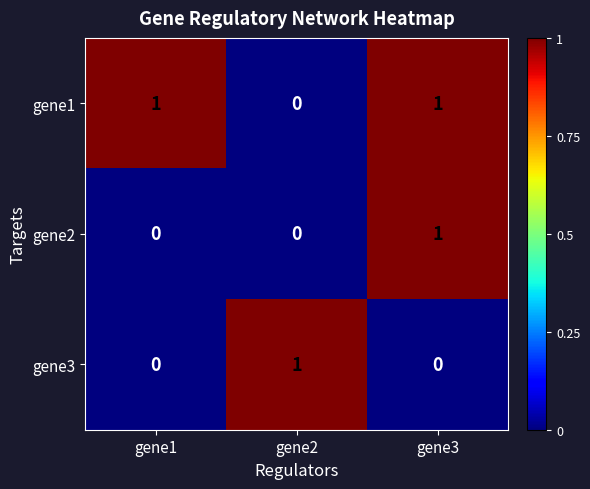

How many distinct data groups are displayed?

3